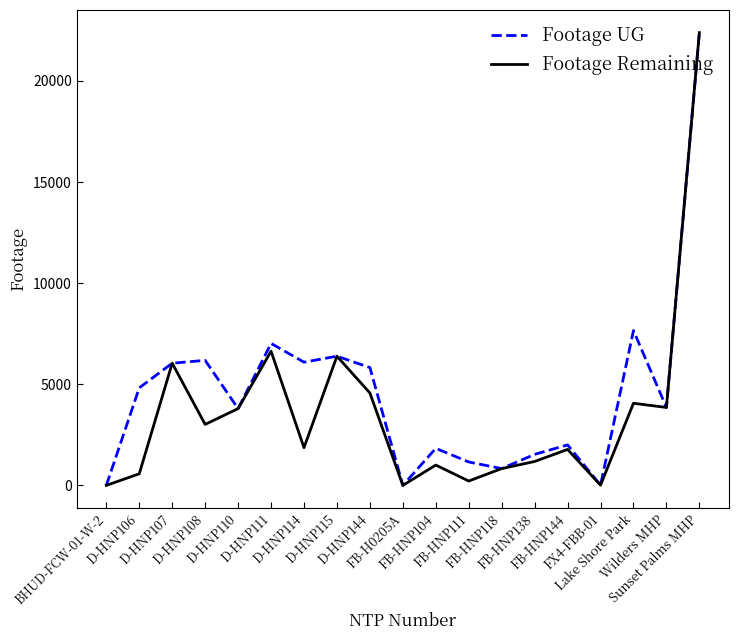

True or false: Footage UG has a value of 577 at FB-HNP104.

False